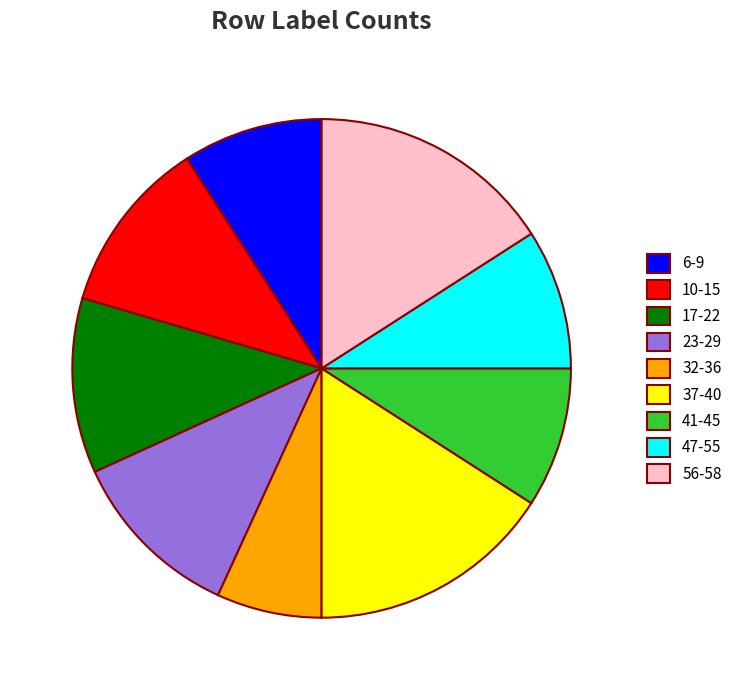

True or false: 6-9 accounts for 23% of the total.

False